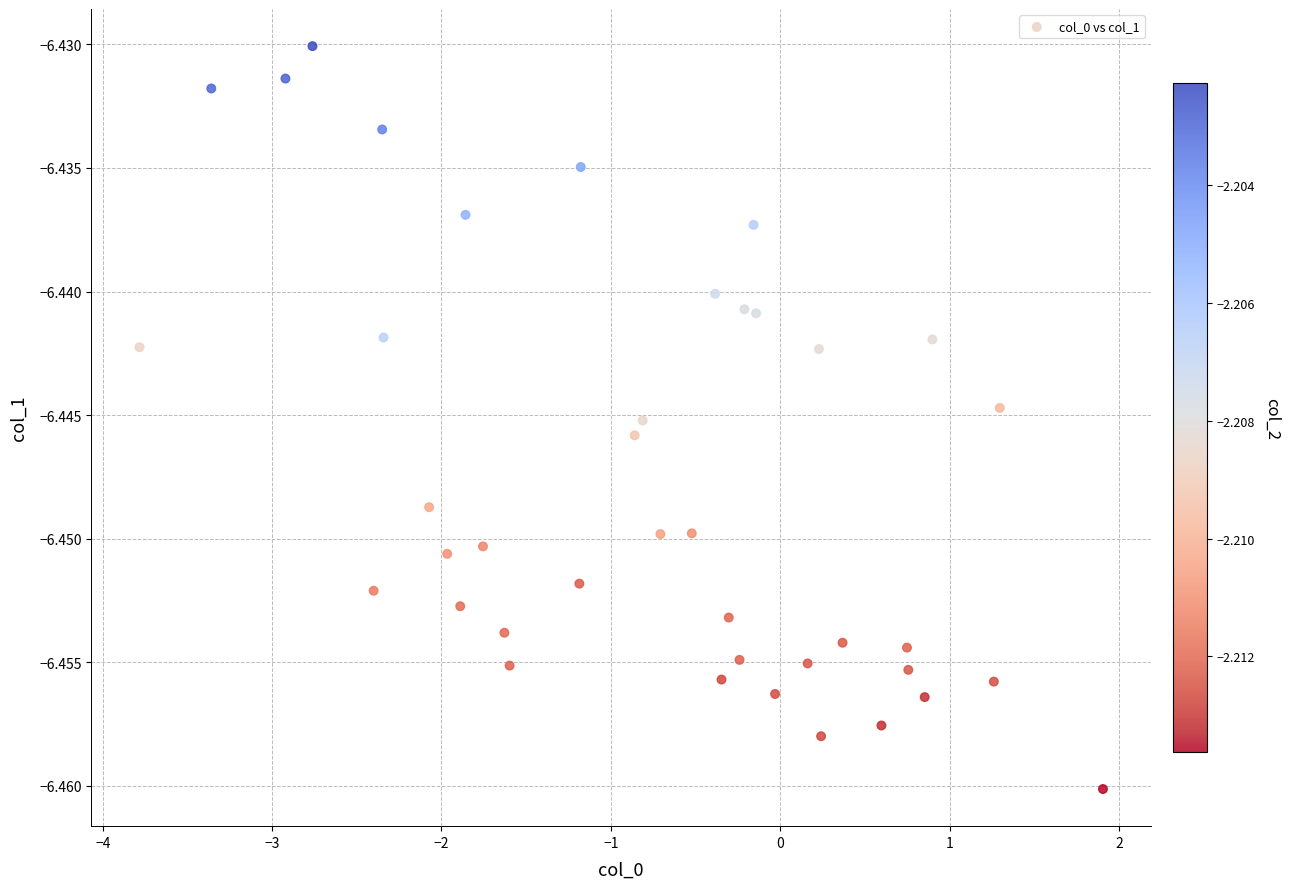

What is the range of X values (max minus min)?

5.7